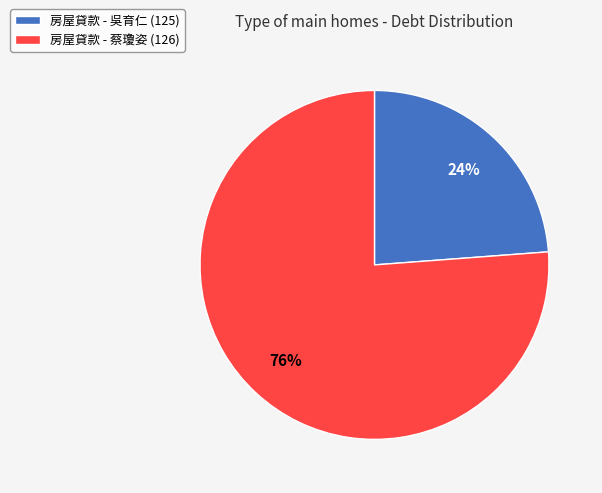

To the nearest percent, what is the difference between the largest and smallest slice percentages?

52%